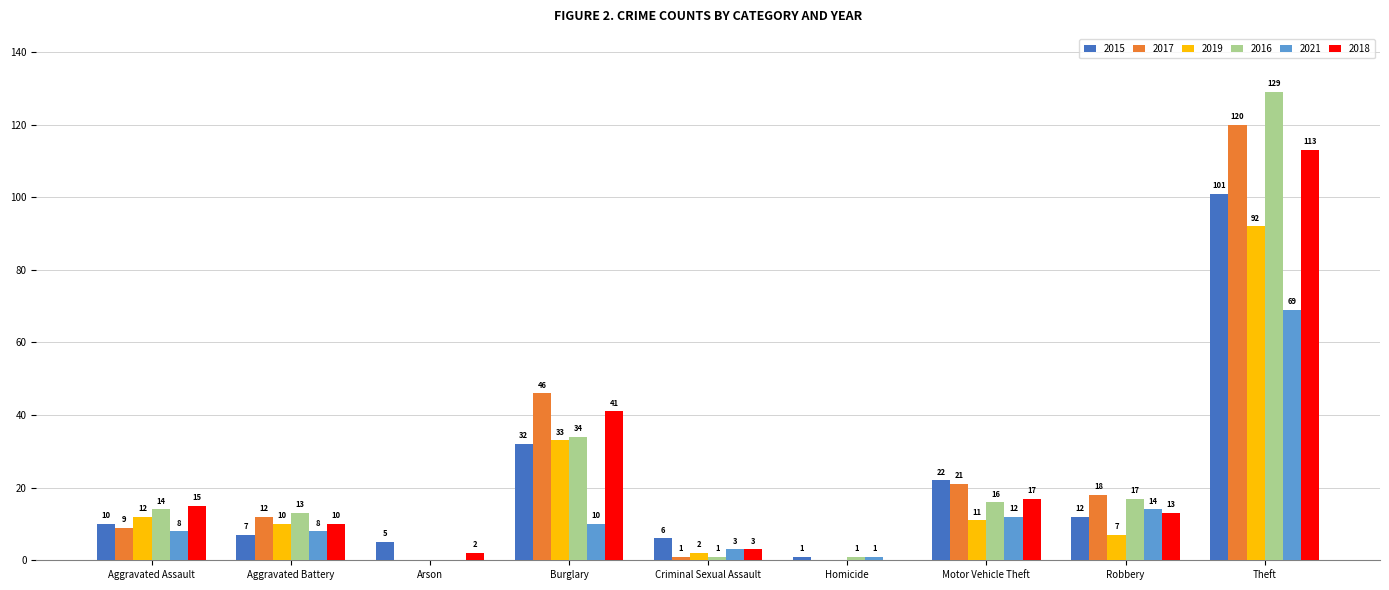

How many groups of bars are there?

9